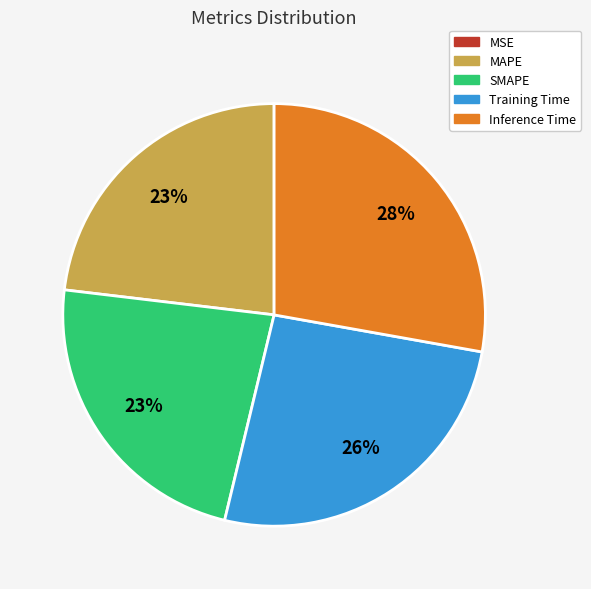

Does MAPE represent more than half of the total?

No